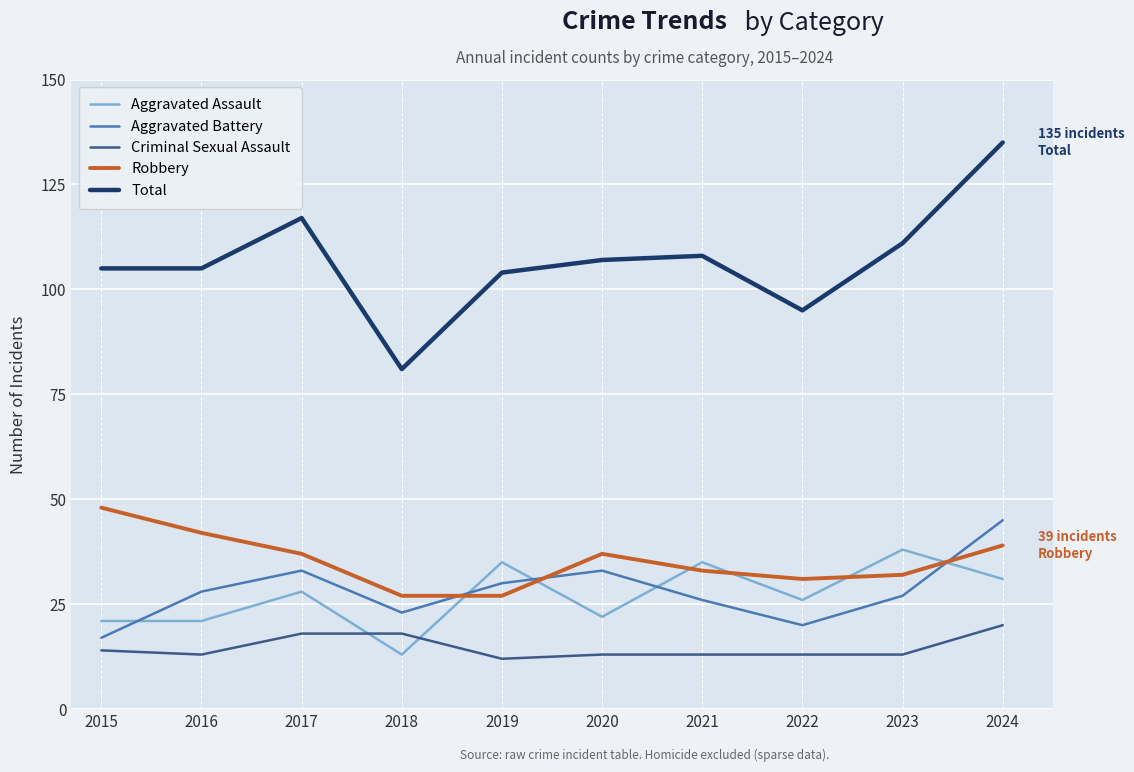

What is the difference between the maximum and minimum values in the Aggravated Battery series?

28